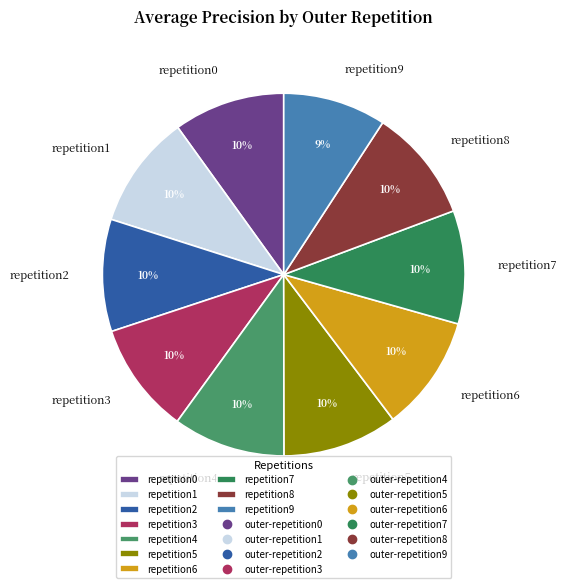

Count the number of slices in the pie.

10